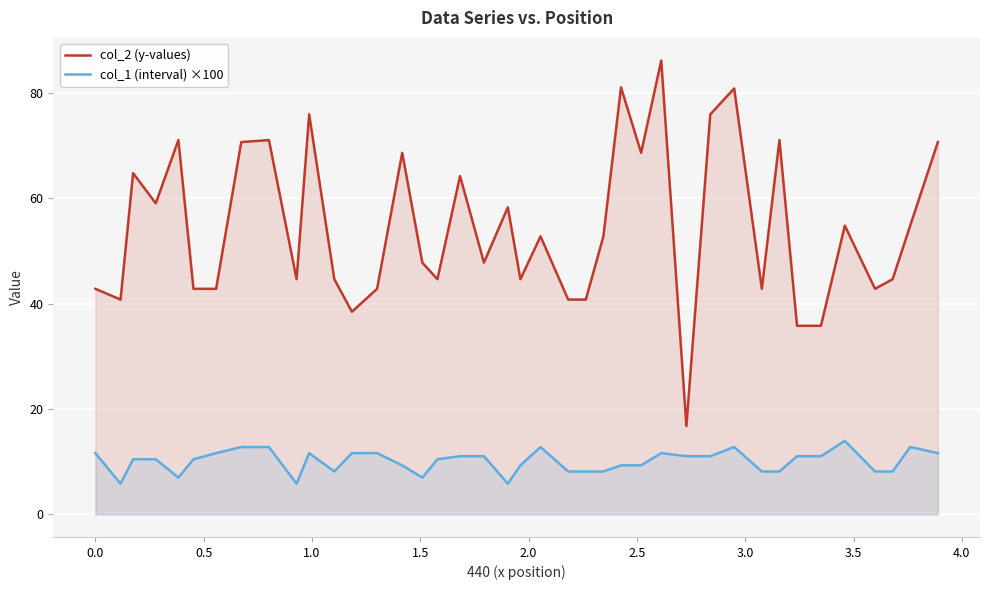

What is the difference between the maximum and minimum values in the col_1 (interval) ×100 series?

8.1